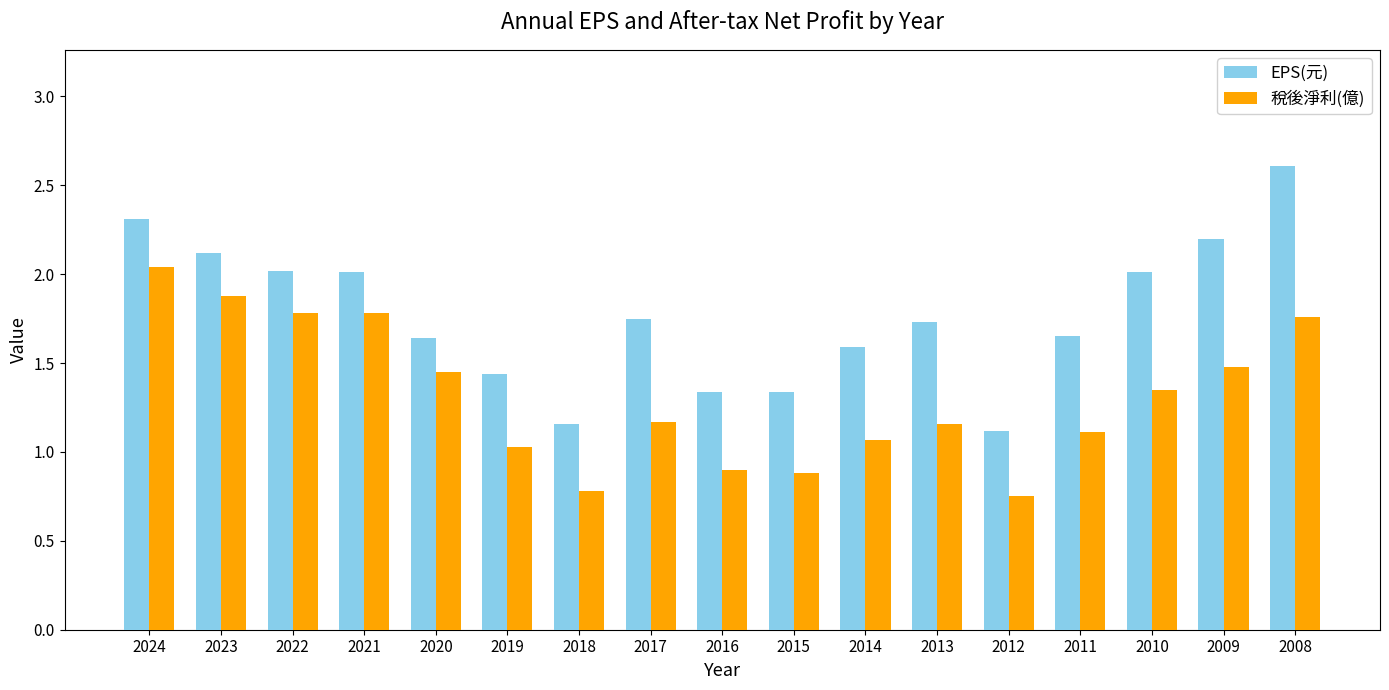

Which series has the largest total across all categories?

EPS(元)